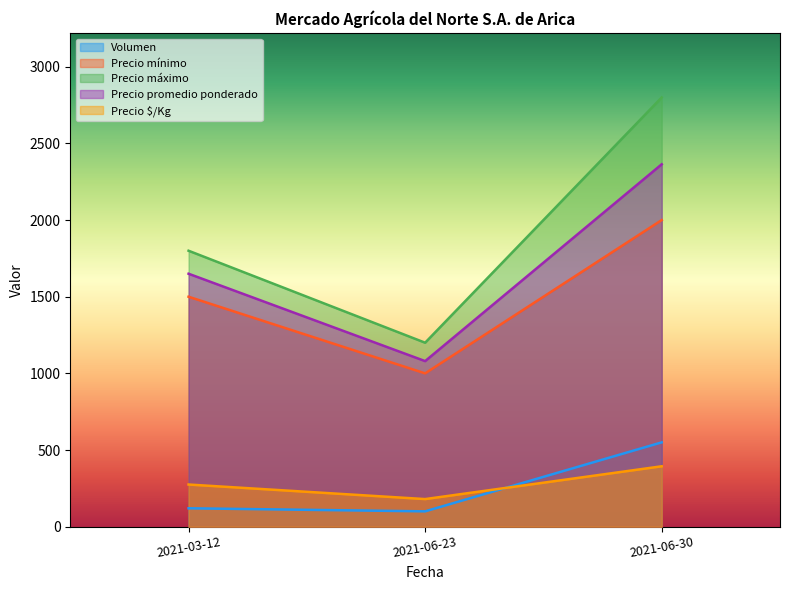

Is the value of Precio máximo at 2021-06-30 greater than the value of Volumen at 2021-06-23?

Yes